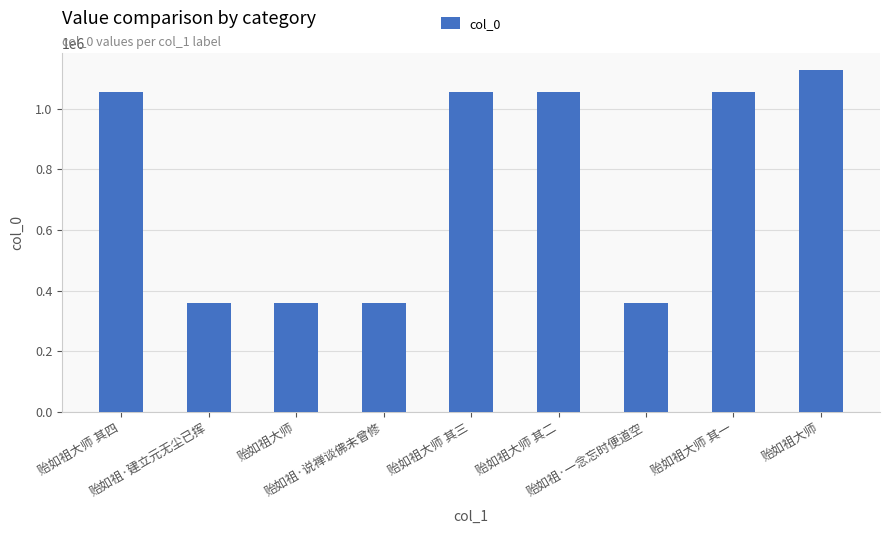

How many bars are there in total?

9